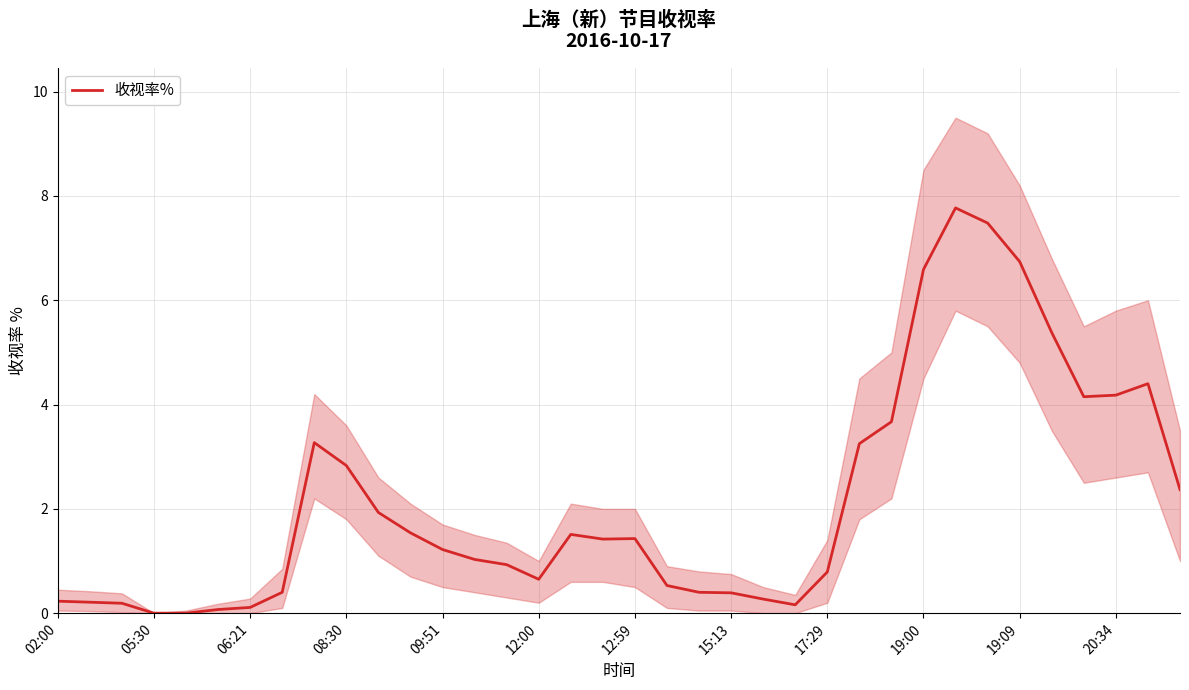

What is the value of the 7th point from the left?

0.1